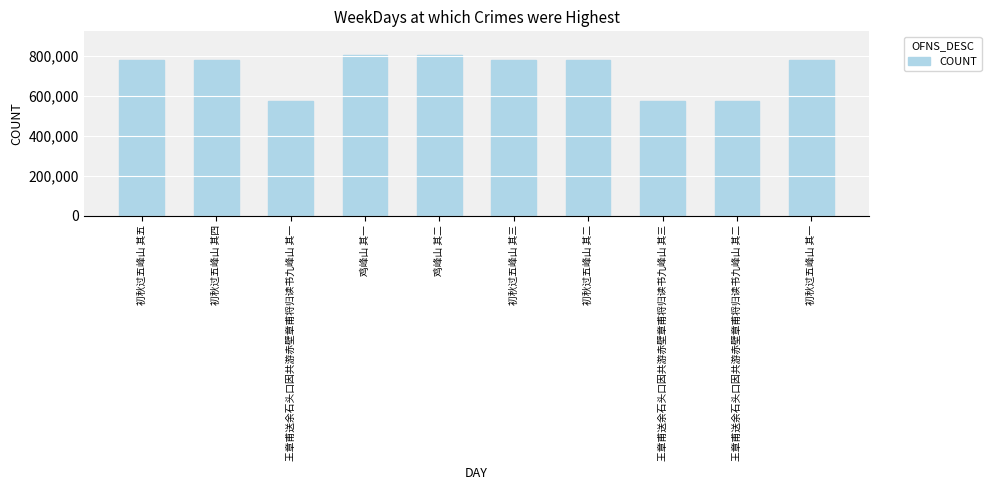

What is the difference between the values at 王章甫送余石头口因共游赤壁章甫将归读书九峰山 其一 and 鸡峰山 其二?

231211